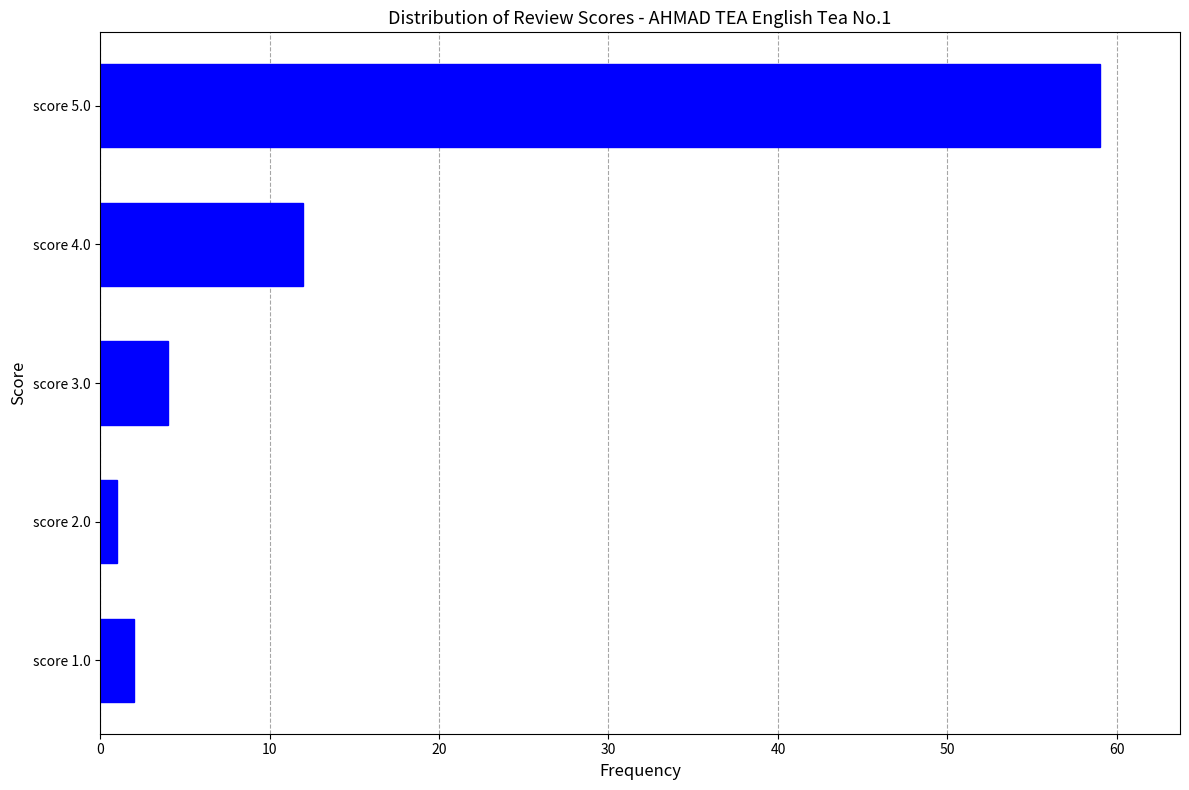

Reading top to bottom, transcribe all the data shown in this chart.

59	12	4	1	2